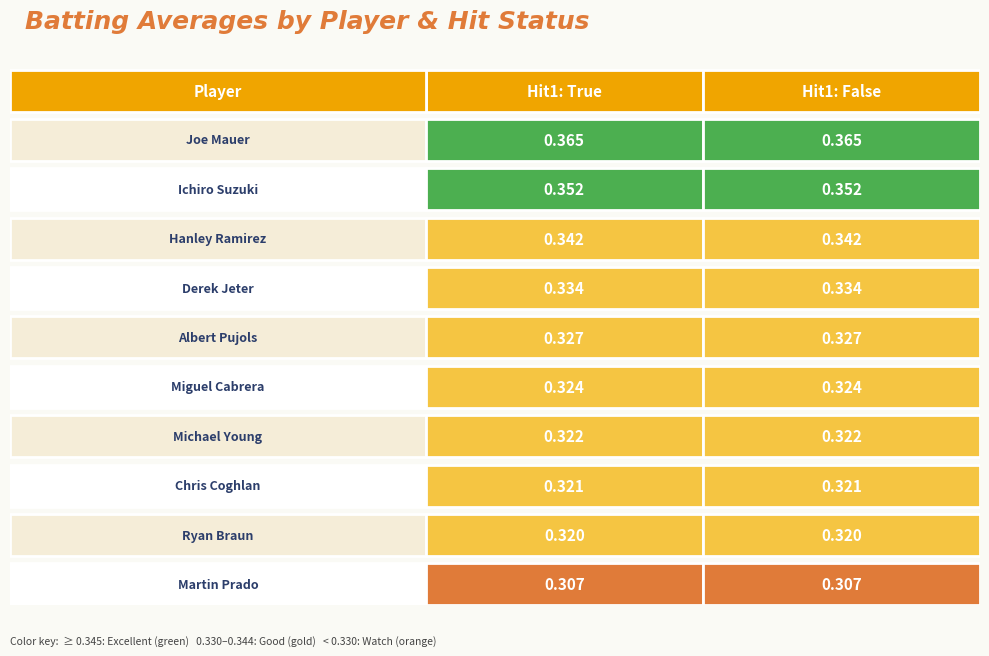

What is the average value of the Ryan Braun series?

0.3